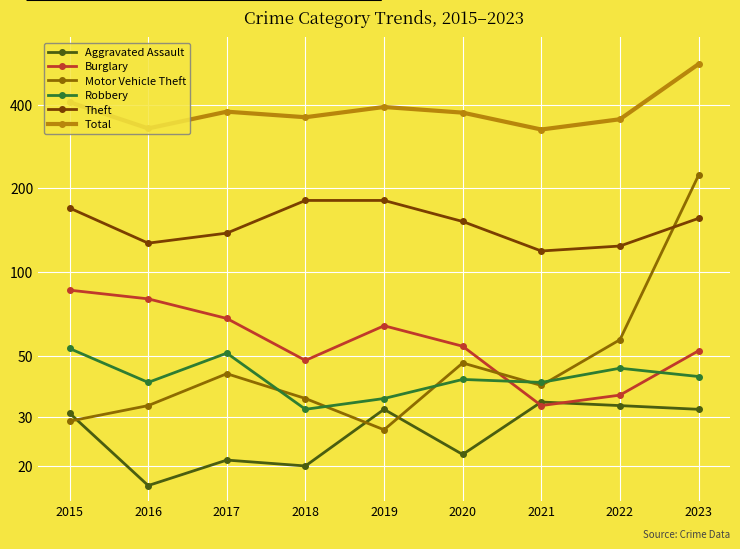

Where is the first local maximum for Aggravated Assault?

2017